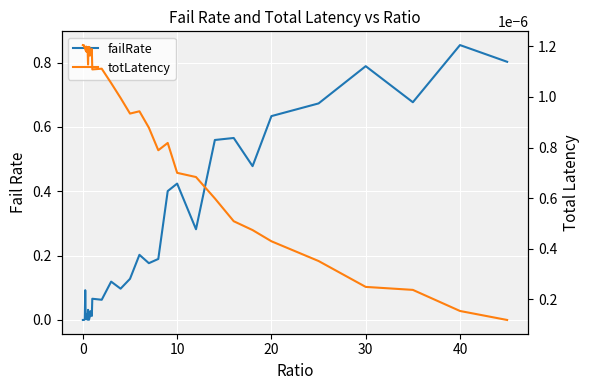

What is the spread (max minus min) of values at 30?

0.8